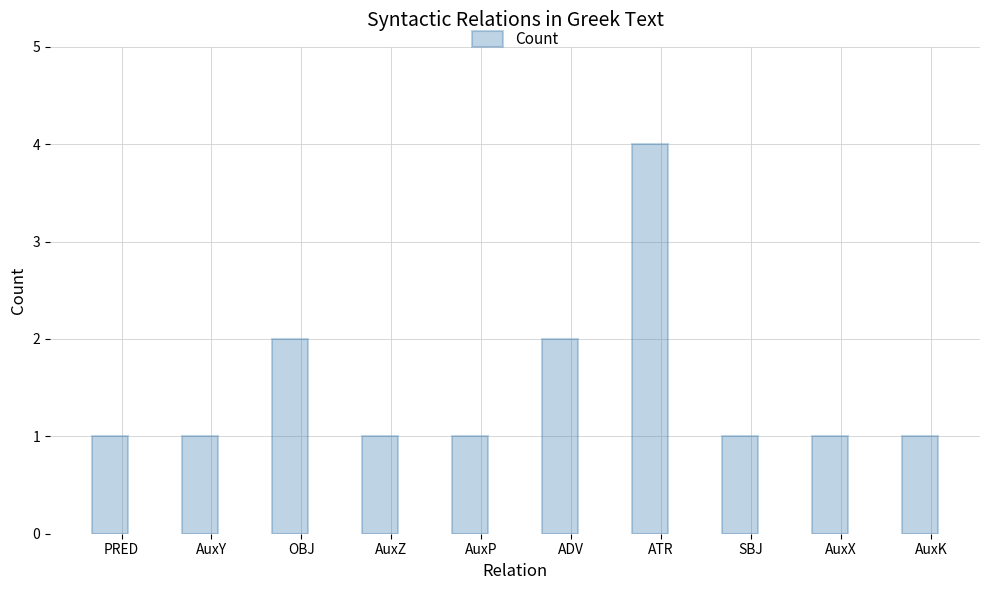

Reading right to left, transcribe all the data shown in this chart.

AuxK=1	AuxX=1	SBJ=1	ATR=4	ADV=2	AuxP=1	AuxZ=1	OBJ=2	AuxY=1	PRED=1